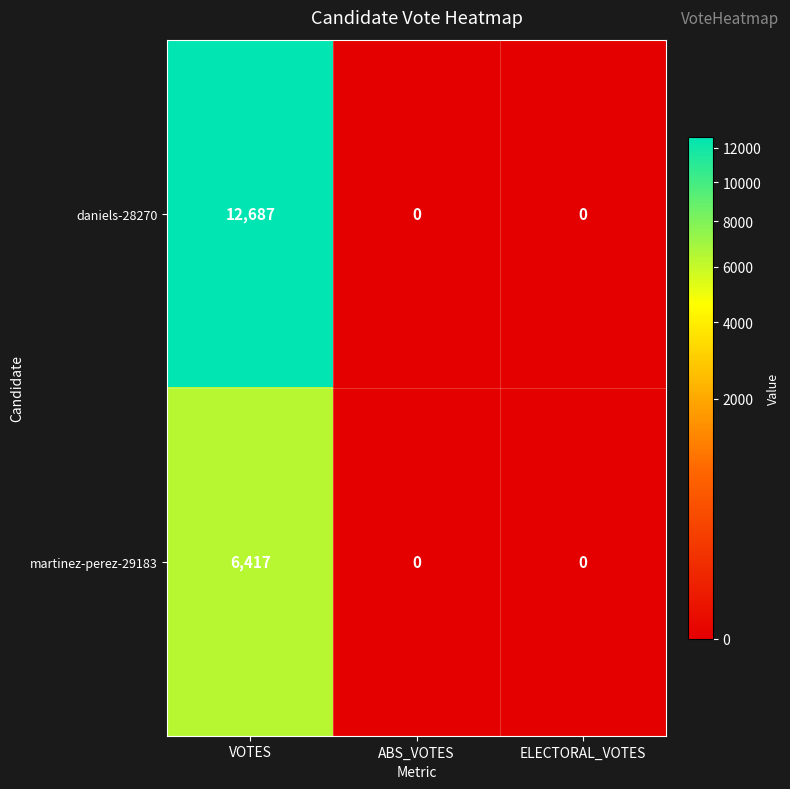

How many martinez-perez-29183 values are between 0 and 6417?

3